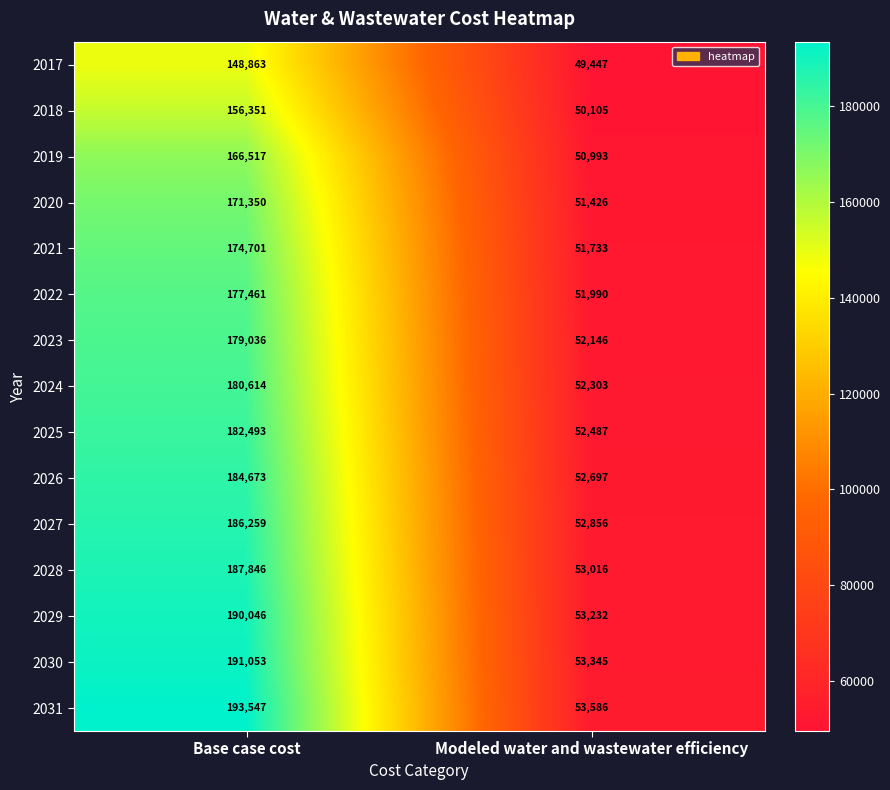

Which category has the lowest value across all series?

Modeled water and wastewater efficiency